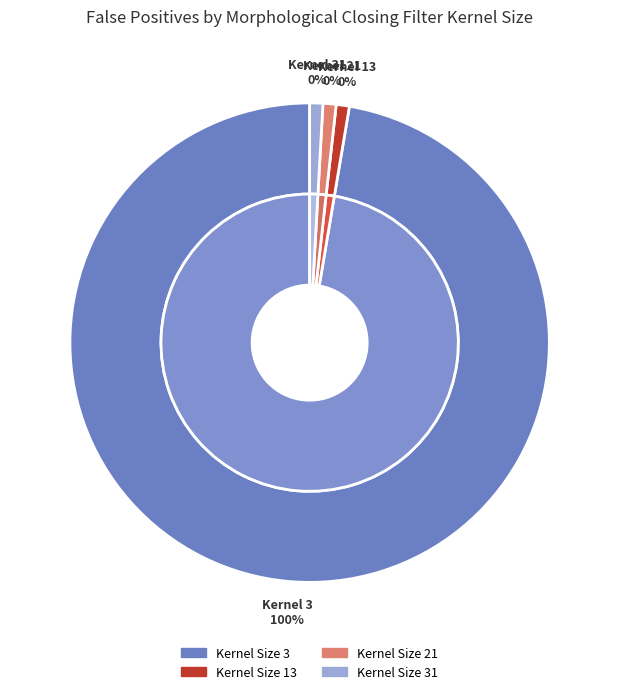

What is the majority slice?

3